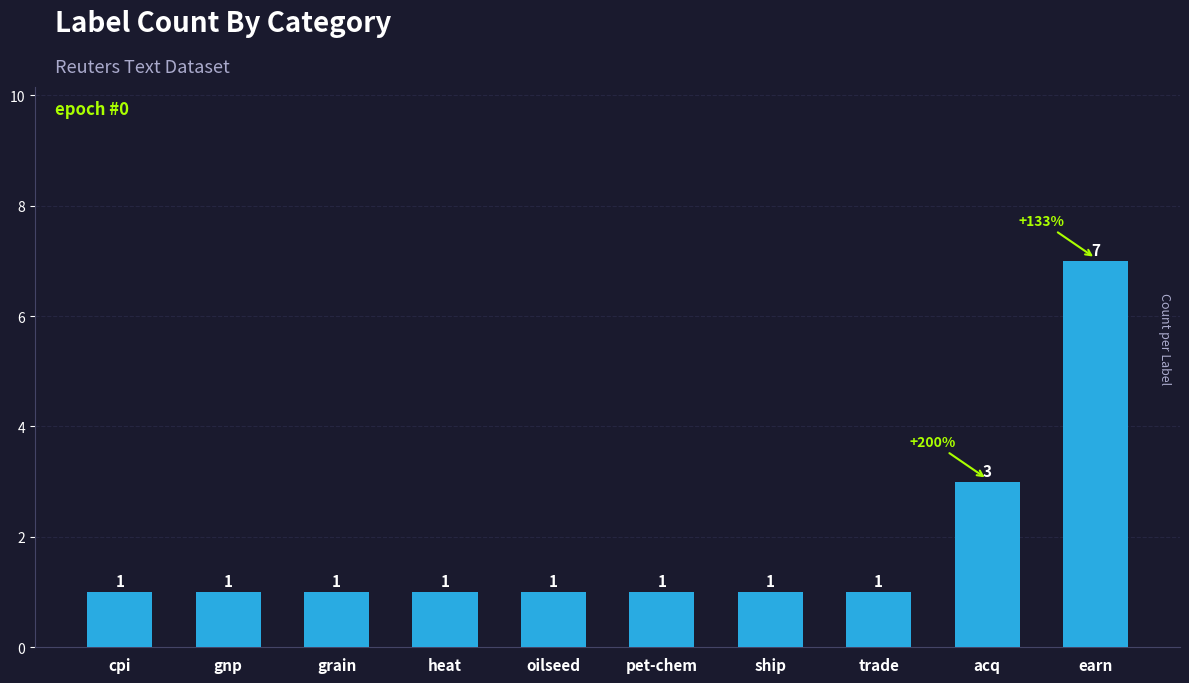

How many data points are above 1?

2